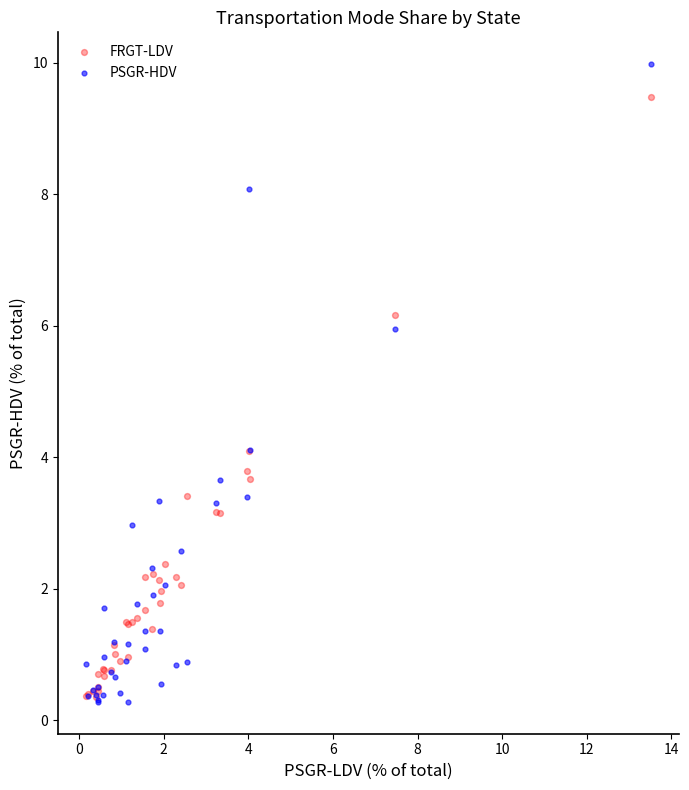

What are all the series names shown in the legend?

FRGT-LDV, PSGR-HDV